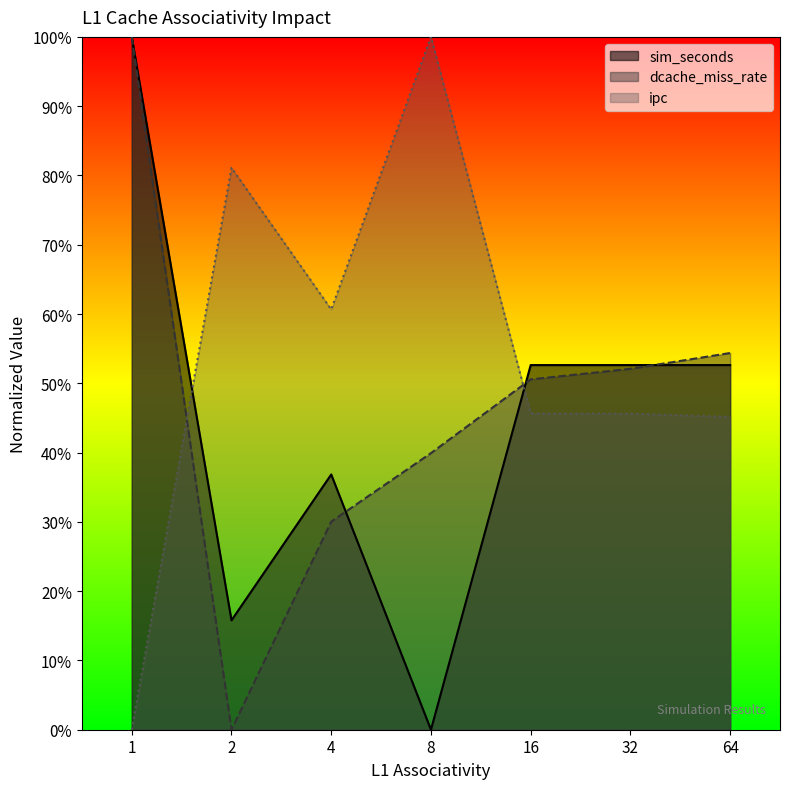

What is the value of the dcache_miss_rate point at the 1st from the left?

1.0